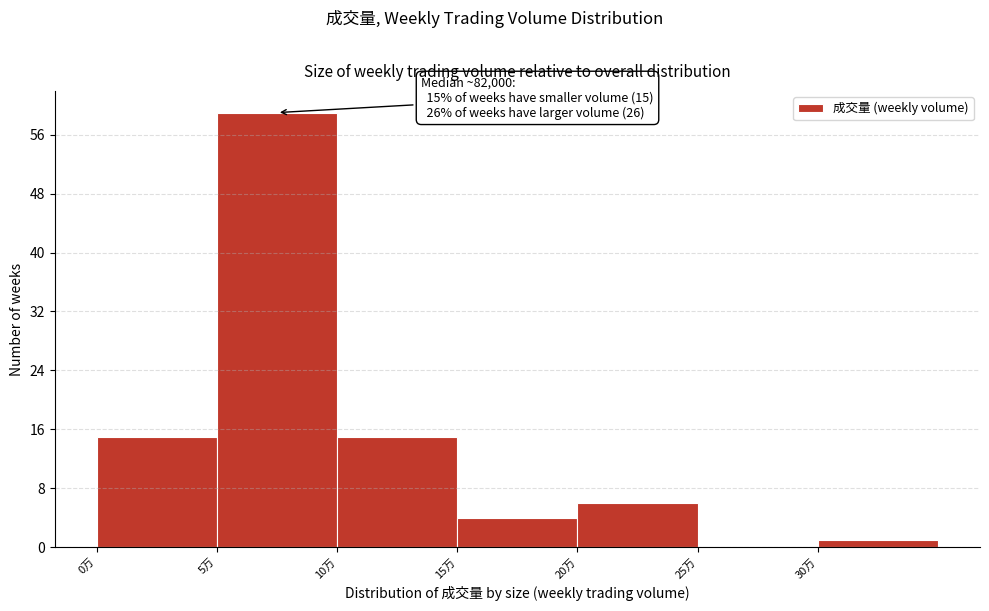

Reading right to left, transcribe all the data shown in this chart.

30万=1	25万=0	20万=6	15万=4	10万=15	5万=59	0万=15